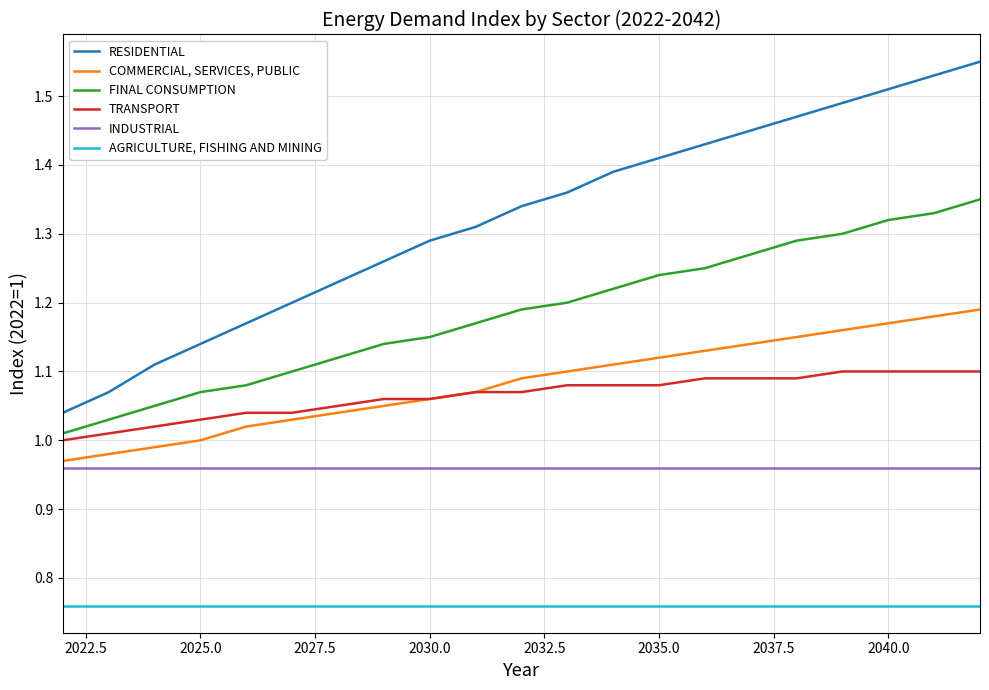

Rank the series by their maximum value, from highest to lowest.

RESIDENTIAL, FINAL CONSUMPTION, COMMERCIAL, SERVICES, PUBLIC, TRANSPORT, INDUSTRIAL, AGRICULTURE, FISHING AND MINING